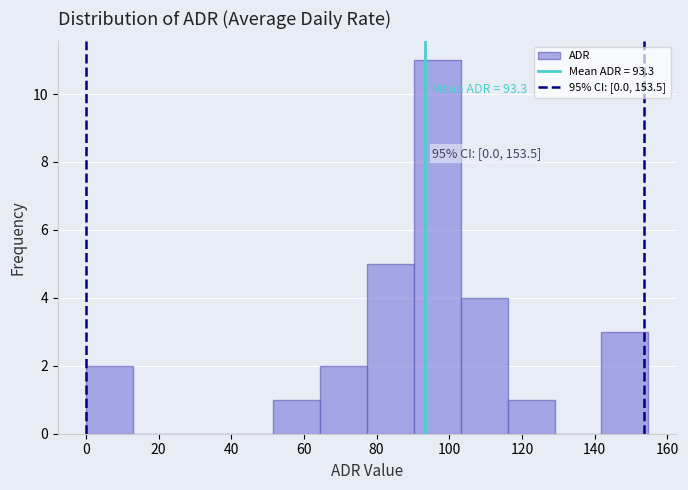

Which range on the x-axis has the tallest bar?

90 to 104